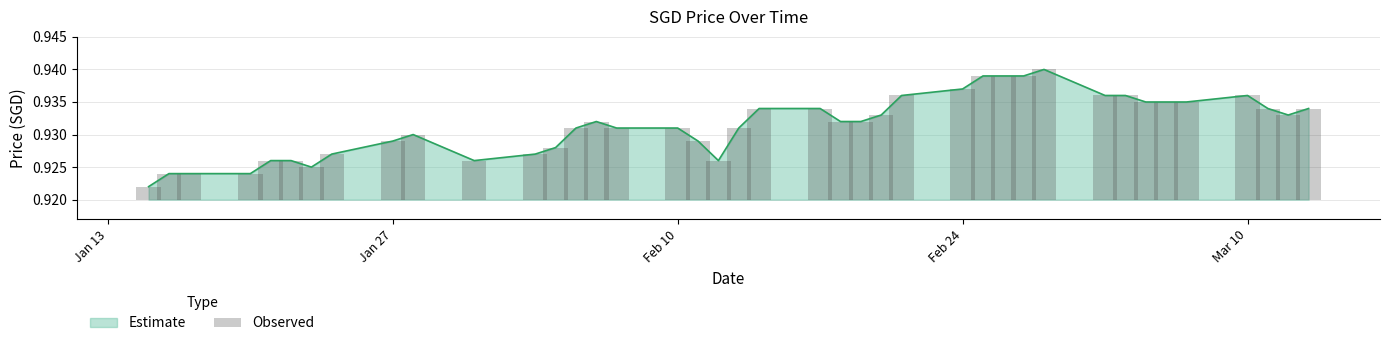

Which category has the lowest value across all series?

Jan 13